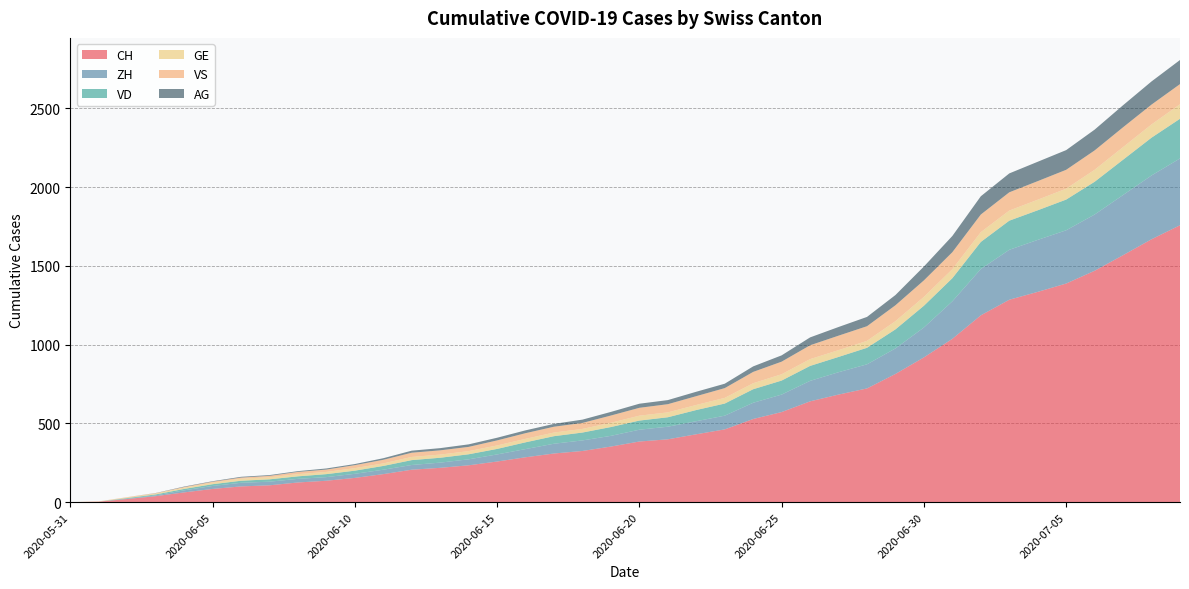

Reading left to right, transcribe all the data shown in this chart.

CH: 2020-05-31=0	2020-06-01=3	2020-06-02=20	2020-06-03=38	2020-06-04=62	2020-06-05=84	2020-06-06=100	2020-06-07=107	2020-06-08=125	2020-06-09=136	2020-06-10=154	2020-06-11=178	2020-06-12=206	2020-06-13=218	2020-06-14=234	2020-06-15=258	2020-06-16=285	2020-06-17=309	2020-06-18=325	2020-06-19=353	2020-06-20=385	2020-06-21=399	2020-06-22=431	2020-06-23=462	2020-06-24=528	2020-06-25=572	2020-06-26=640	2020-06-27=683	2020-06-28=722	2020-06-29=814	2020-06-30=919	2020-07-01=1037	2020-07-02=1186	2020-07-03=1285	2020-07-04=1335	2020-07-05=1388	2020-07-06=1469	2020-07-07=1568	2020-07-08=1669	2020-07-09=1758
ZH: 2020-05-31=0	2020-06-01=0	2020-06-02=2	2020-06-03=5	2020-06-04=13	2020-06-05=19	2020-06-06=23	2020-06-07=23	2020-06-08=23	2020-06-09=23	2020-06-10=26	2020-06-11=28	2020-06-12=30	2020-06-13=33	2020-06-14=38	2020-06-15=45	2020-06-16=52	2020-06-17=62	2020-06-18=67	2020-06-19=68	2020-06-20=75	2020-06-21=80	2020-06-22=83	2020-06-23=87	2020-06-24=103	2020-06-25=111	2020-06-26=130	2020-06-27=142	2020-06-28=153	2020-06-29=162	2020-06-30=190	2020-07-01=238	2020-07-02=294	2020-07-03=317	2020-07-04=330	2020-07-05=338	2020-07-06=357	2020-07-07=382	2020-07-08=405	2020-07-09=424
VD: 2020-05-31=0	2020-06-01=0	2020-06-02=4	2020-06-03=6	2020-06-04=9	2020-06-05=11	2020-06-06=13	2020-06-07=15	2020-06-08=16	2020-06-09=19	2020-06-10=20	2020-06-11=24	2020-06-12=31	2020-06-13=31	2020-06-14=32	2020-06-15=35	2020-06-16=43	2020-06-17=48	2020-06-18=50	2020-06-19=56	2020-06-20=58	2020-06-21=60	2020-06-22=71	2020-06-23=77	2020-06-24=86	2020-06-25=89	2020-06-26=95	2020-06-27=97	2020-06-28=105	2020-06-29=121	2020-06-30=138	2020-07-01=147	2020-07-02=172	2020-07-03=185	2020-07-04=188	2020-07-05=195	2020-07-06=208	2020-07-07=224	2020-07-08=240	2020-07-09=252
GE: 2020-05-31=0	2020-06-01=1	2020-06-02=4	2020-06-03=6	2020-06-04=8	2020-06-05=10	2020-06-06=13	2020-06-07=13	2020-06-08=14	2020-06-09=14	2020-06-10=16	2020-06-11=16	2020-06-12=20	2020-06-13=20	2020-06-14=20	2020-06-15=22	2020-06-16=22	2020-06-17=23	2020-06-18=23	2020-06-19=27	2020-06-20=31	2020-06-21=31	2020-06-22=32	2020-06-23=36	2020-06-24=38	2020-06-25=40	2020-06-26=43	2020-06-27=43	2020-06-28=44	2020-06-29=52	2020-06-30=56	2020-07-01=57	2020-07-02=62	2020-07-03=64	2020-07-04=67	2020-07-05=69	2020-07-06=76	2020-07-07=80	2020-07-08=84	2020-07-09=92
VS: 2020-05-31=0	2020-06-01=1	2020-06-02=2	2020-06-03=2	2020-06-04=4	2020-06-05=6	2020-06-06=7	2020-06-07=9	2020-06-08=14	2020-06-09=15	2020-06-10=19	2020-06-11=23	2020-06-12=27	2020-06-13=27	2020-06-14=27	2020-06-15=32	2020-06-16=36	2020-06-17=37	2020-06-18=38	2020-06-19=46	2020-06-20=50	2020-06-21=52	2020-06-22=56	2020-06-23=62	2020-06-24=72	2020-06-25=80	2020-06-26=88	2020-06-27=92	2020-06-28=93	2020-06-29=101	2020-06-30=105	2020-07-01=108	2020-07-02=112	2020-07-03=116	2020-07-04=118	2020-07-05=120	2020-07-06=123	2020-07-07=126	2020-07-08=126	2020-07-09=128
AG: 2020-05-31=0	2020-06-01=0	2020-06-02=0	2020-06-03=1	2020-06-04=3	2020-06-05=3	2020-06-06=5	2020-06-07=5	2020-06-08=5	2020-06-09=7	2020-06-10=7	2020-06-11=10	2020-06-12=13	2020-06-13=14	2020-06-14=16	2020-06-15=17	2020-06-16=18	2020-06-17=18	2020-06-18=21	2020-06-19=23	2020-06-20=26	2020-06-21=26	2020-06-22=28	2020-06-23=28	2020-06-24=35	2020-06-25=40	2020-06-26=50	2020-06-27=55	2020-06-28=59	2020-06-29=65	2020-06-30=88	2020-07-01=103	2020-07-02=116	2020-07-03=120	2020-07-04=123	2020-07-05=125	2020-07-06=132	2020-07-07=140	2020-07-08=147	2020-07-09=153